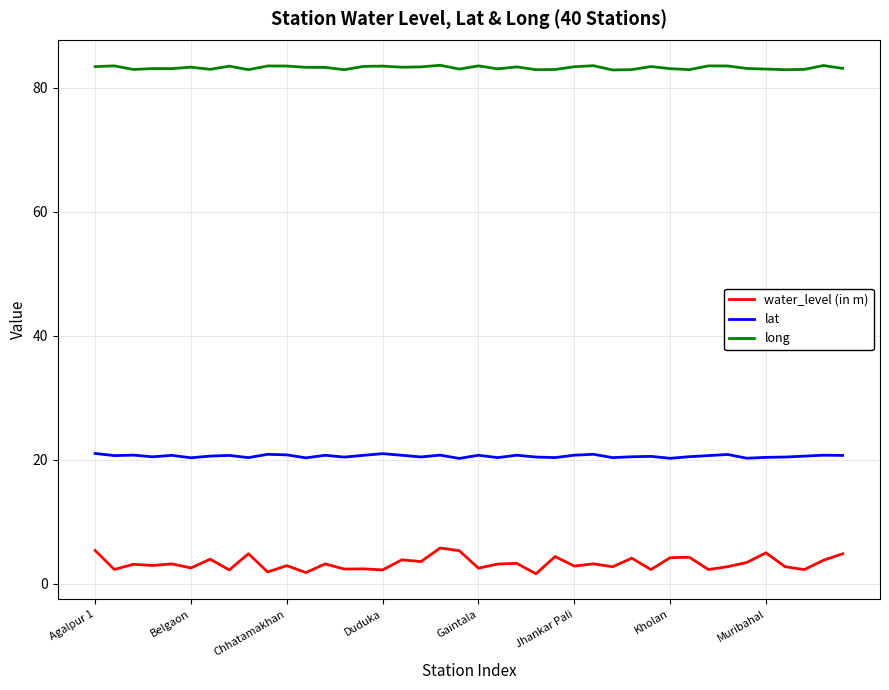

Which series has the largest total across all categories?

long